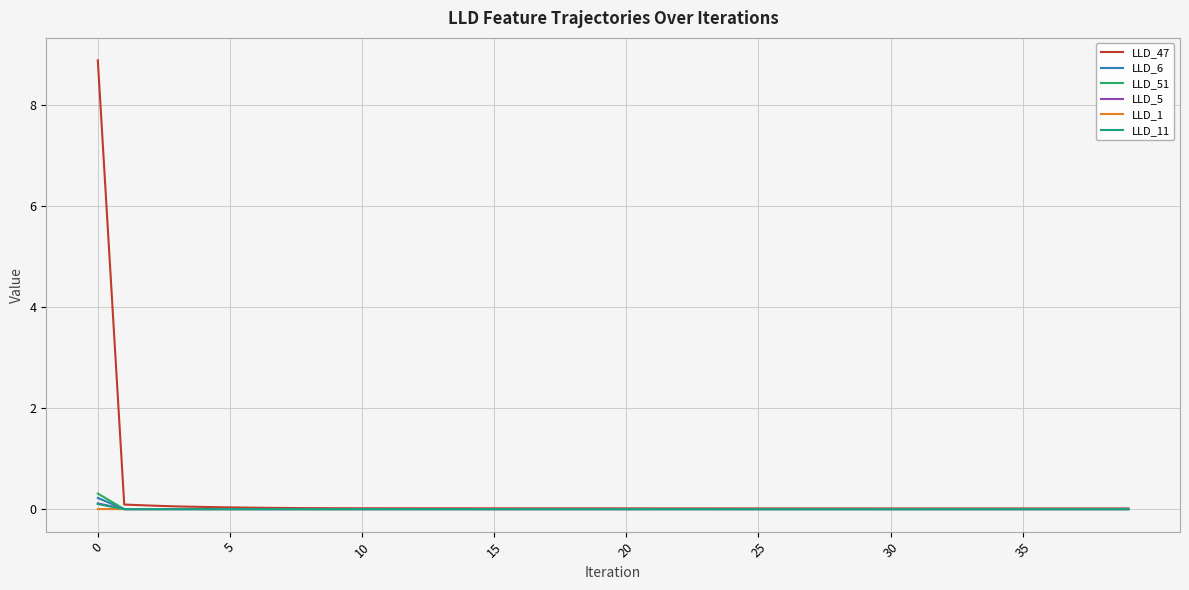

Which series has the largest range (max minus min)?

LLD_47